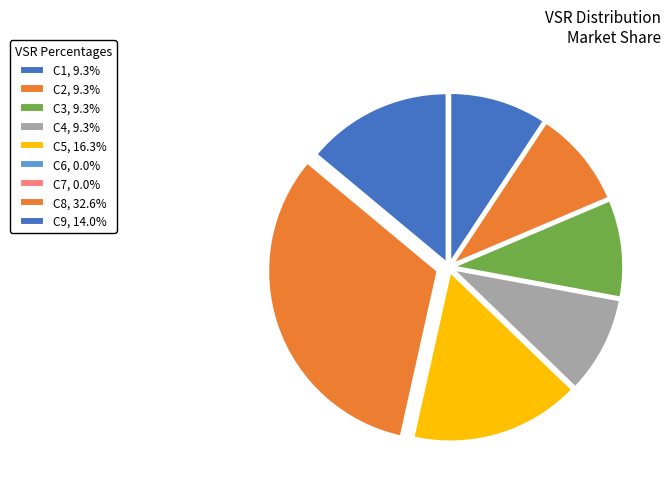

How many slices are in this pie chart?

9